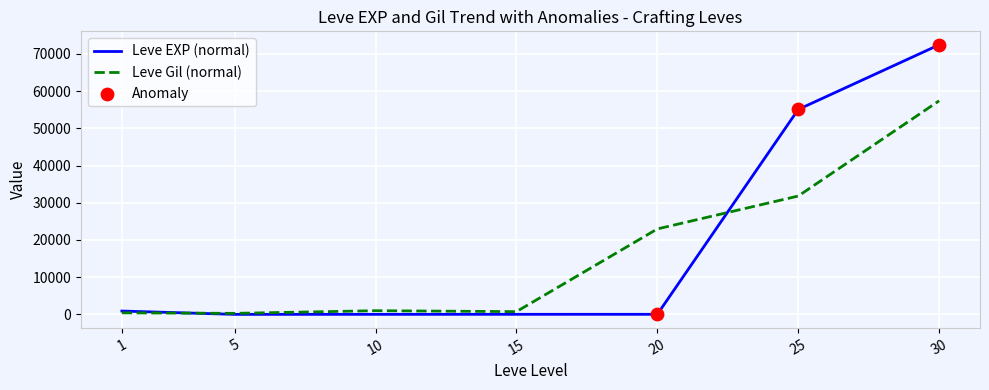

At which category is the sum across all series the highest?

30